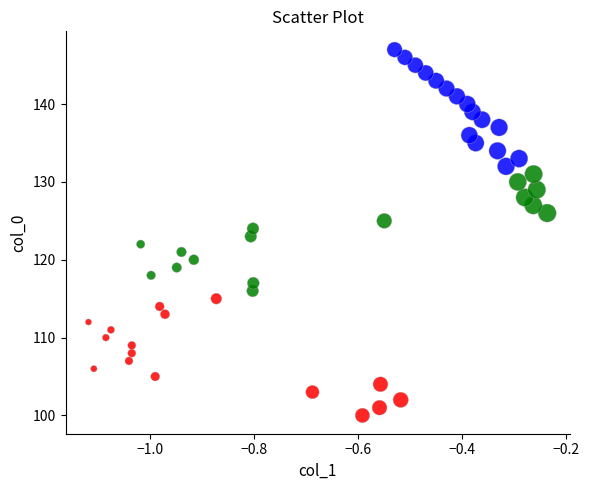

Which series contains the highest Y value?

Group 3